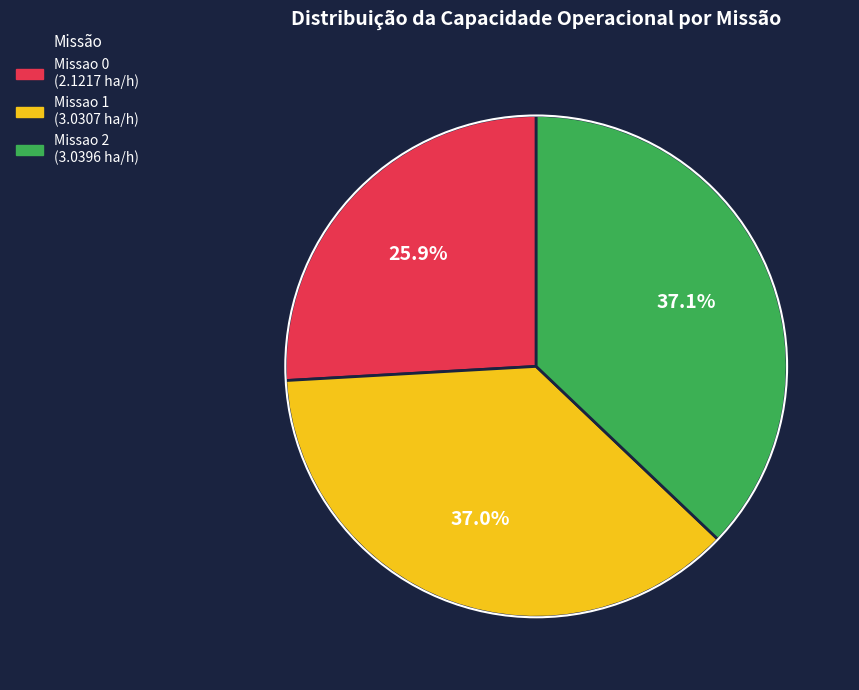

True or false: Missao 2 accounts for 43% of the total.

False